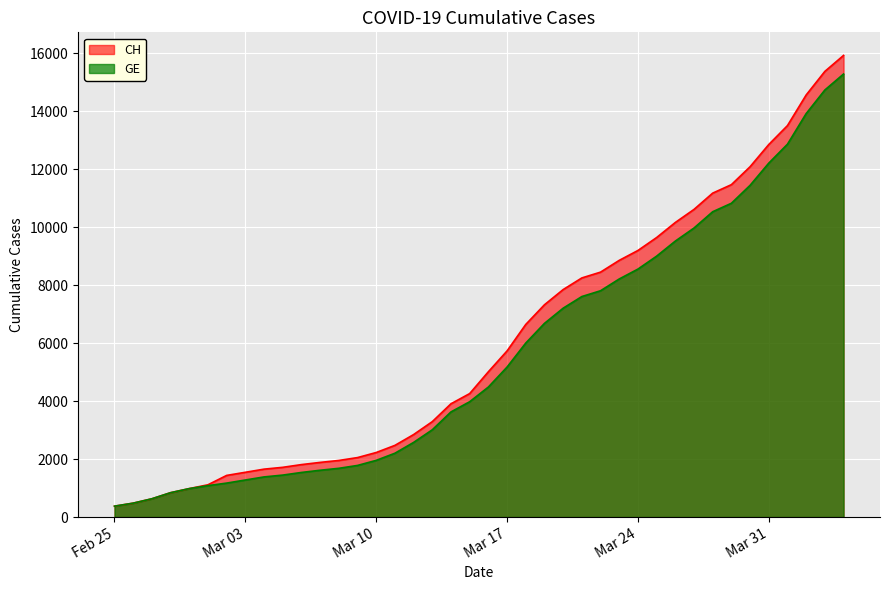

What is the maximum value shown in the chart?

15926